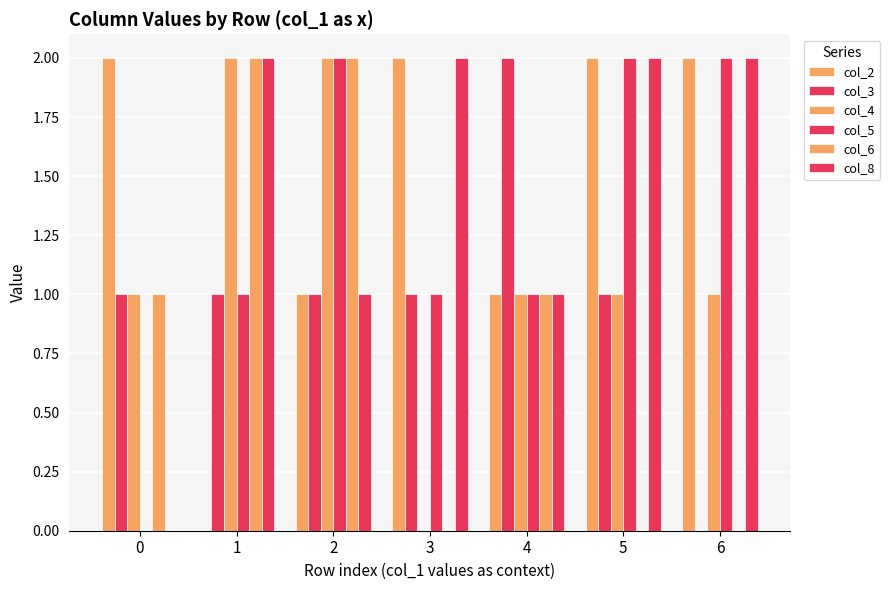

What is the greatest value displayed?

2